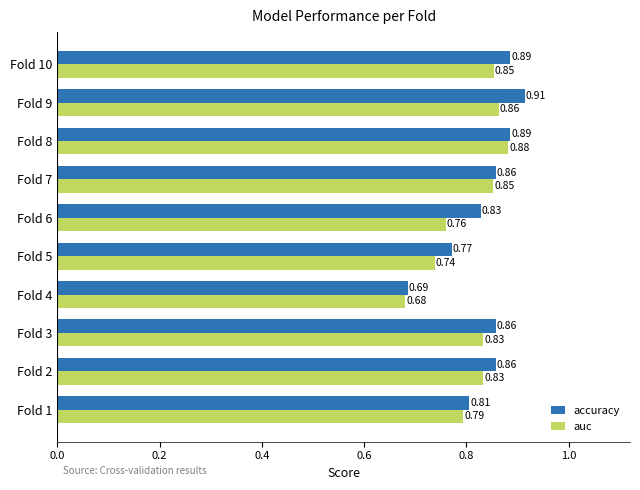

What is the sum of all accuracy values?

8.3